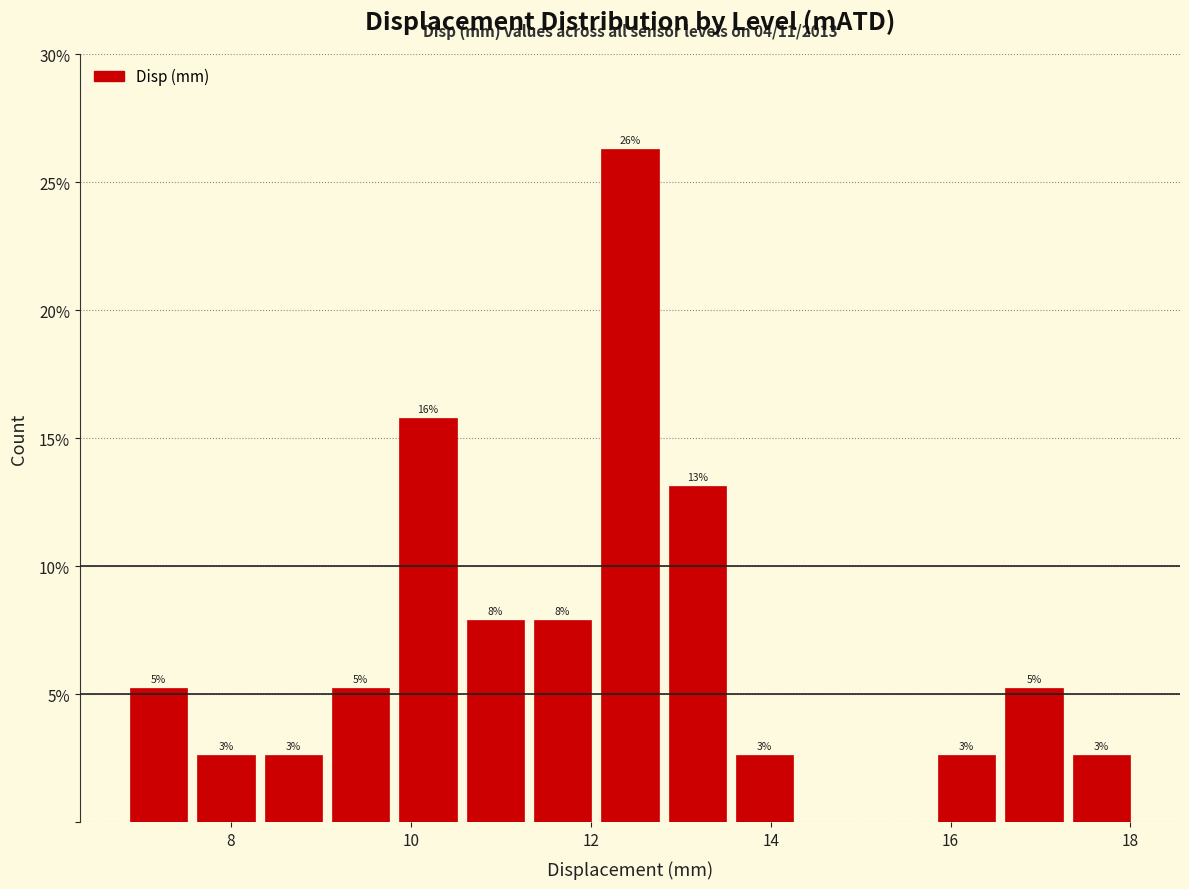

Around what value on the x-axis is the tallest bar? Give the approximate position of its centre, as read against the axis.

12.4